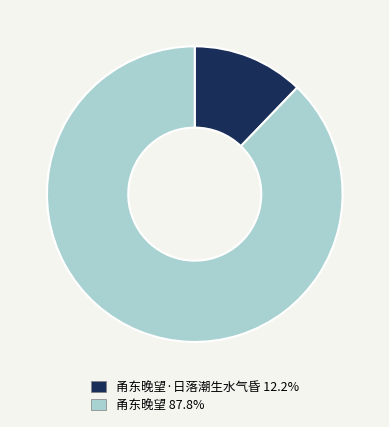

Is 甬东晚望·日落潮生水气昏 12.2% the majority of the pie?

No